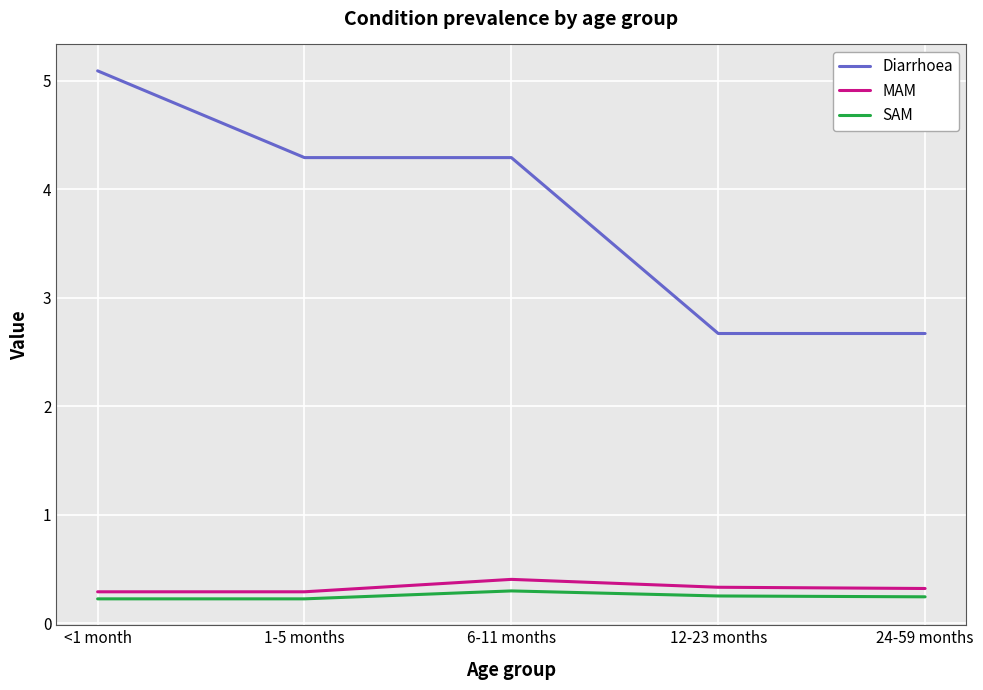

How many lines are shown in the chart?

3